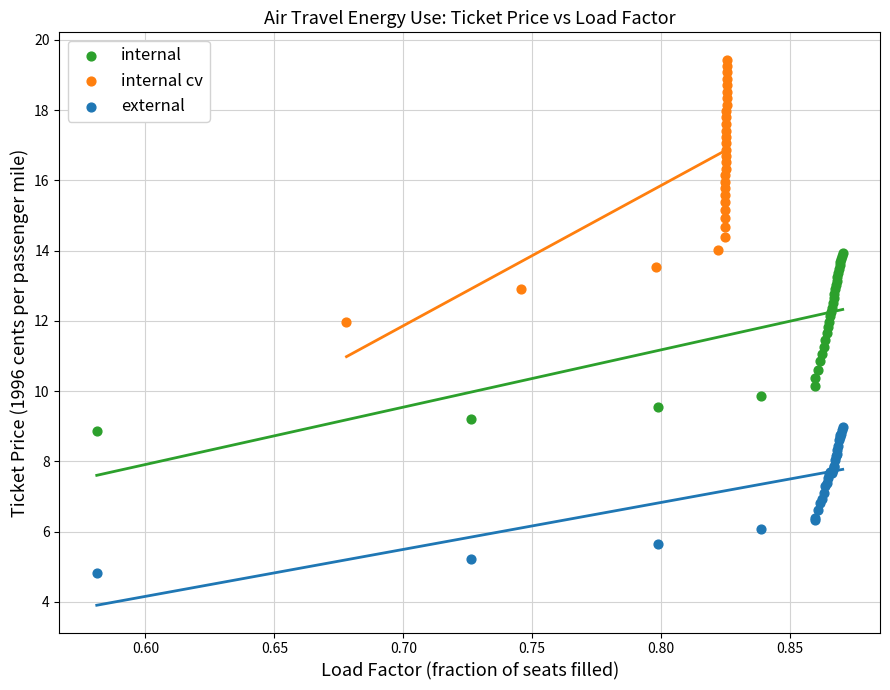

Which series reaches the maximum Y coordinate?

internal cv